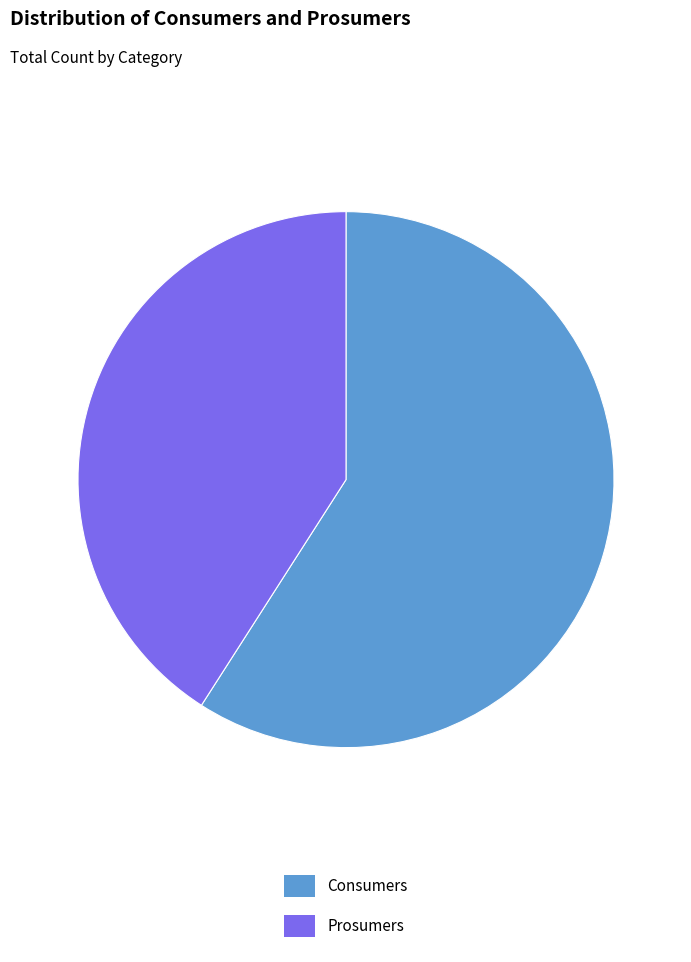

Combined, do Consumers and Prosumers account for over 50%?

Yes